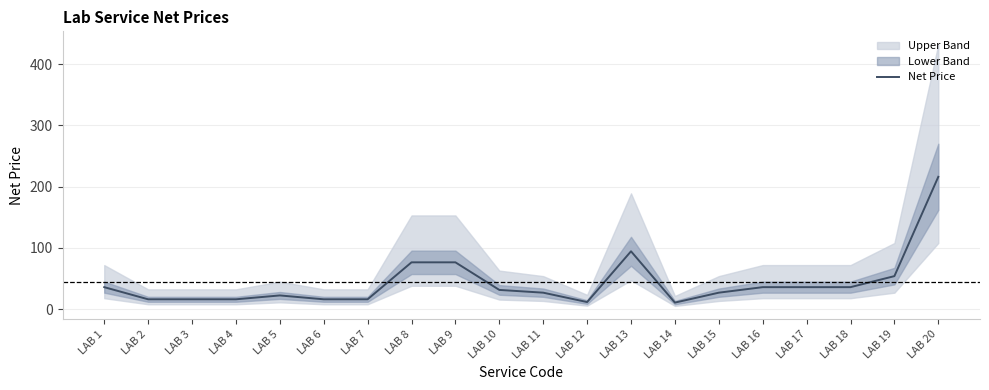

What is the change in value from LAB 5 to LAB 7?

-6.3